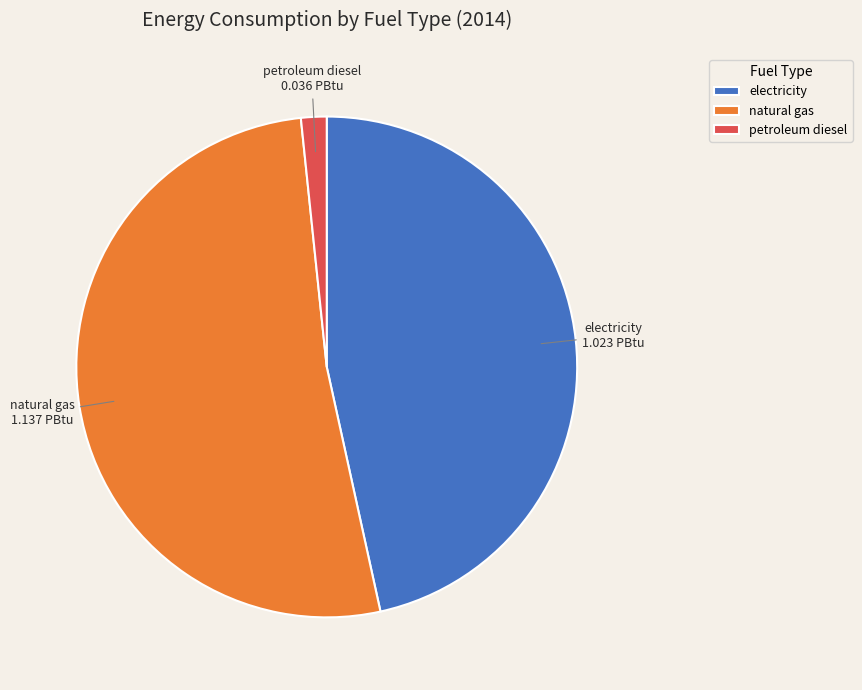

Which slice is the smallest?

petroleum diesel